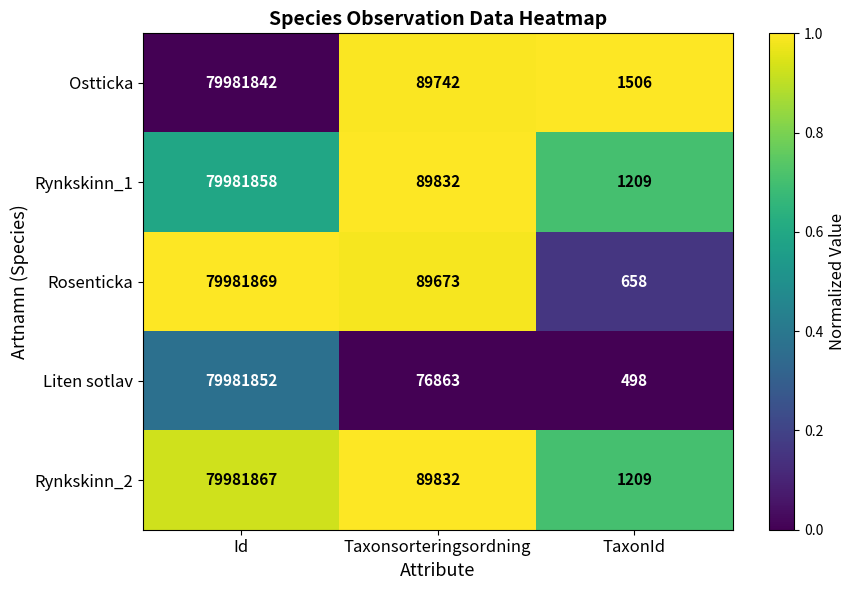

Count the number of categories in the chart.

3